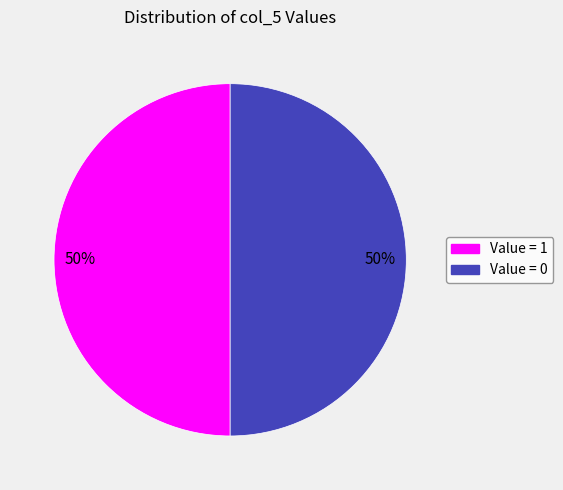

How many slices are in this pie chart?

2